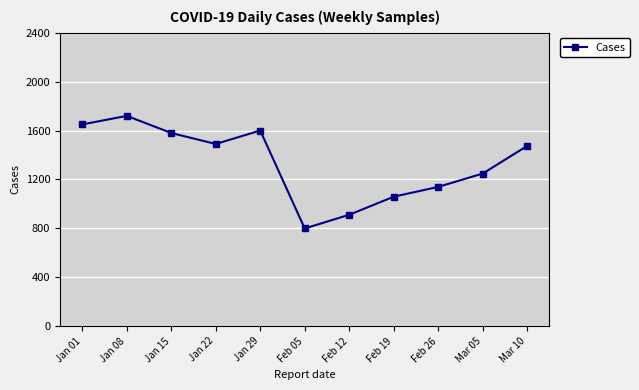

Which category has the lowest value across all series?

Feb 05